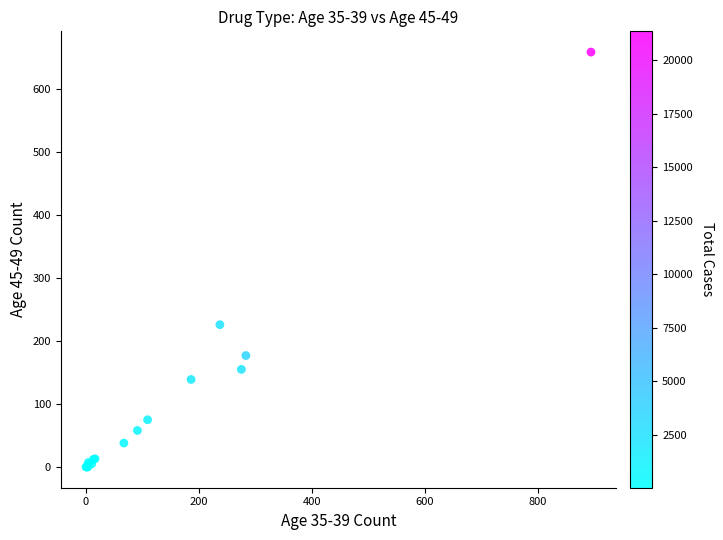

What Y value in the scatter plot is closest to 329?

226